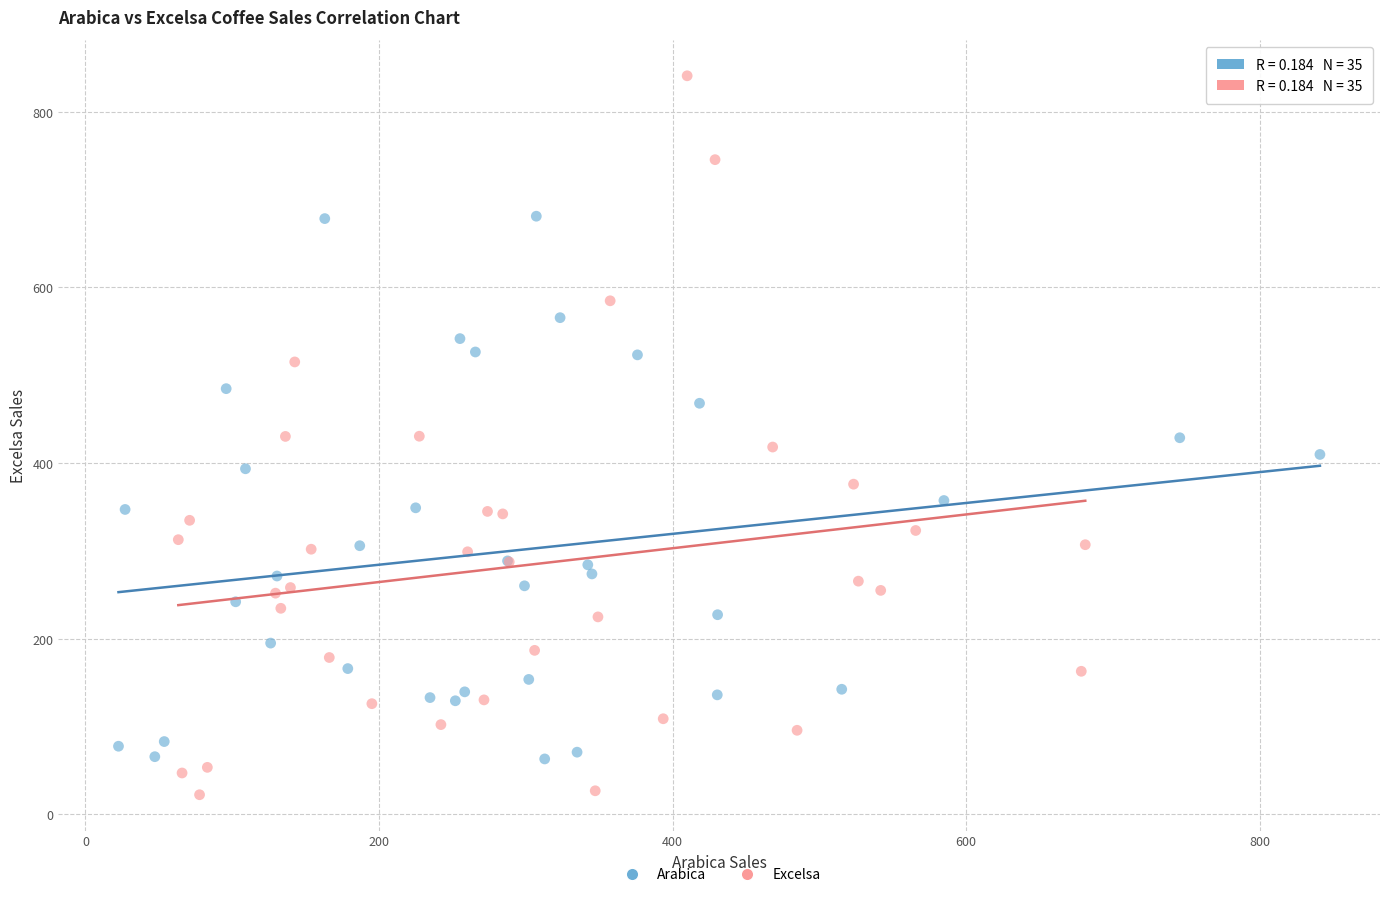

Which series contains the lowest Y value?

Excelsa